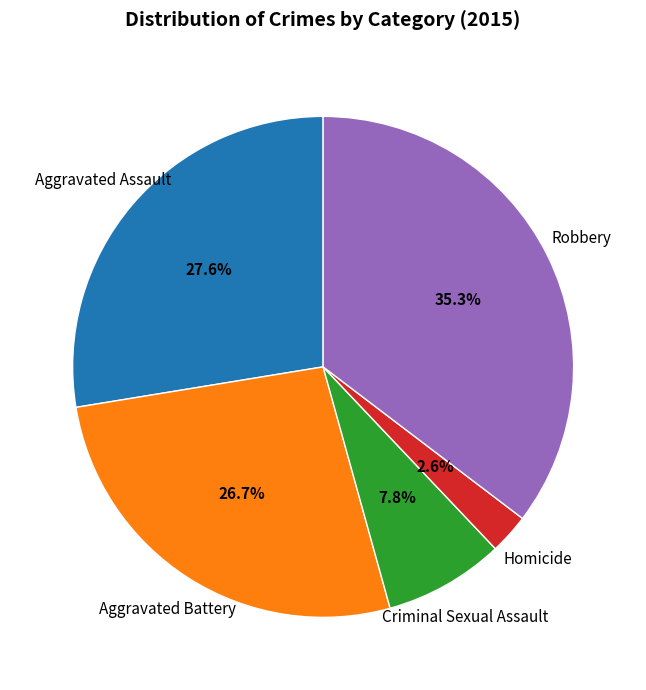

Does any single category account for the majority?

No